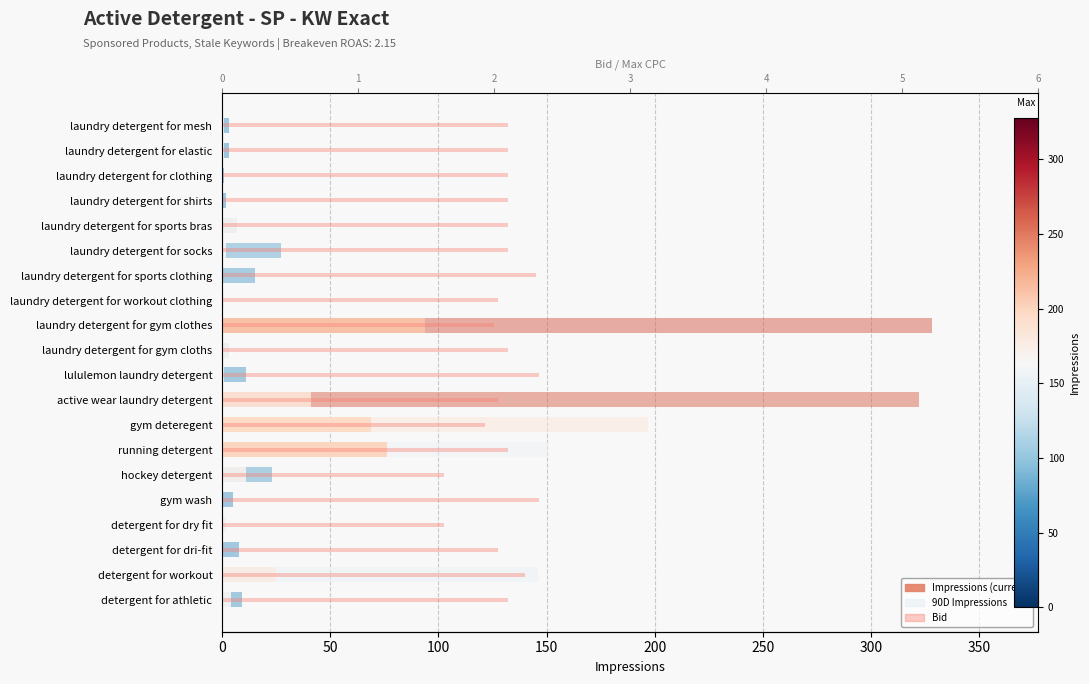

Count the number of categories in the chart.

20